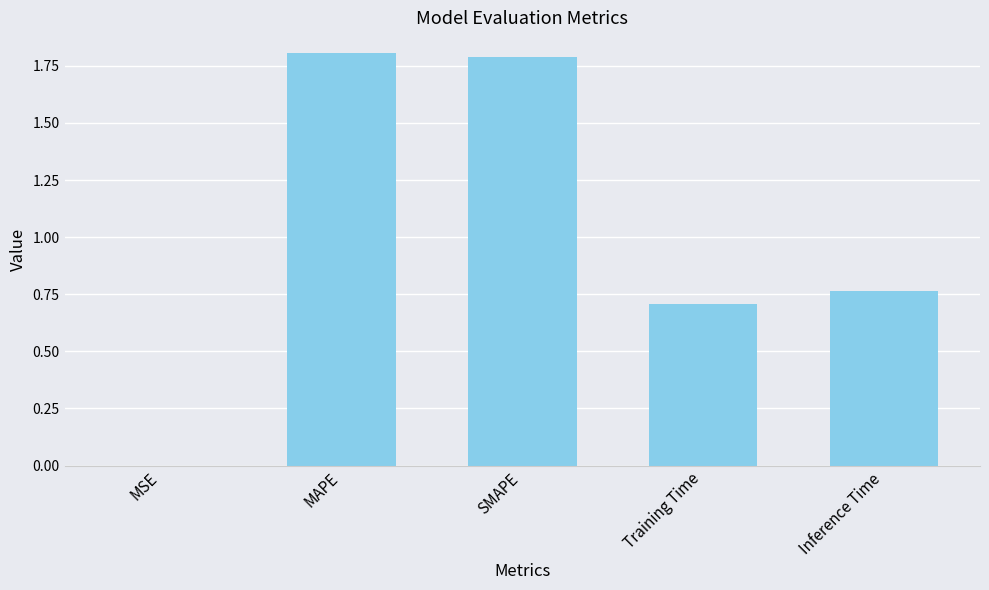

What is the sum of all values?

5.1